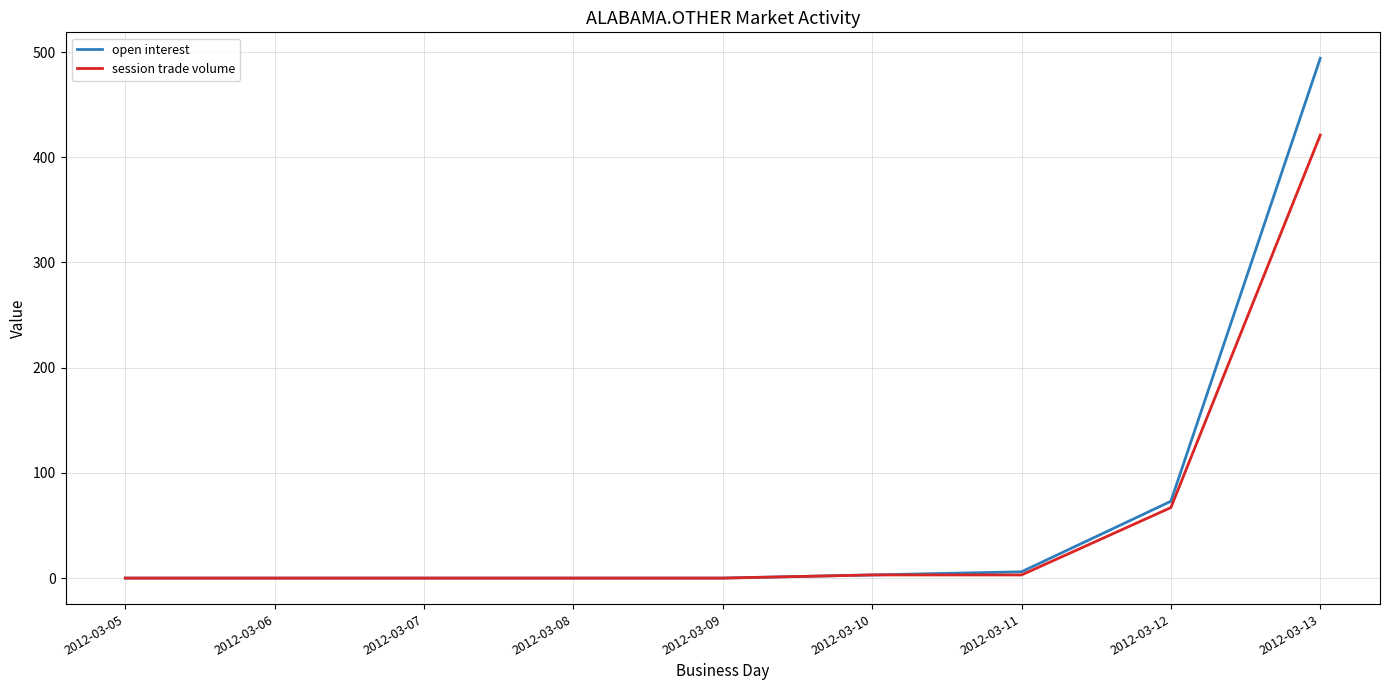

Where is open interest nearest to the value 247?

2012-03-12